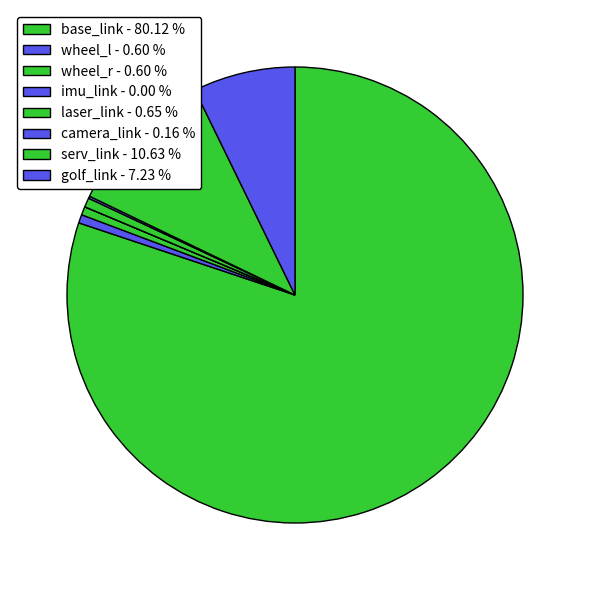

To the nearest percent, what percentage of the pie is serv_link?

11%